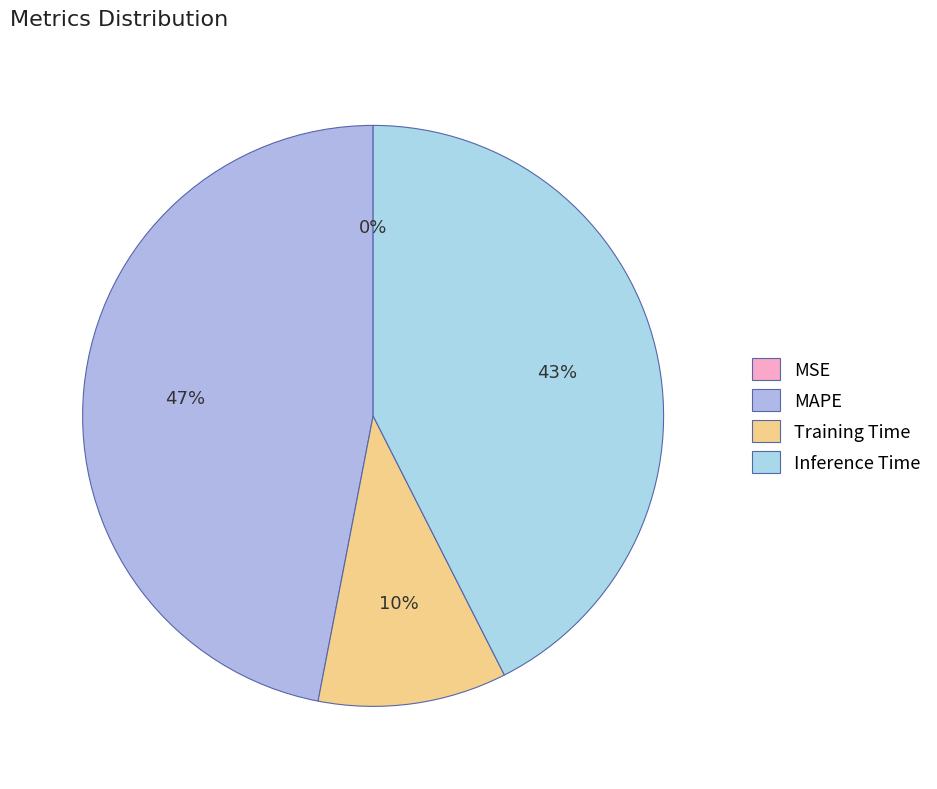

To the nearest percent, what is the combined percentage of MSE and MAPE?

47%